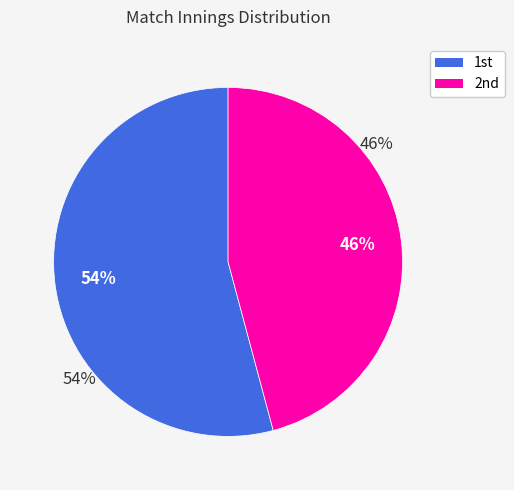

Which category has the smallest portion of the pie?

2nd